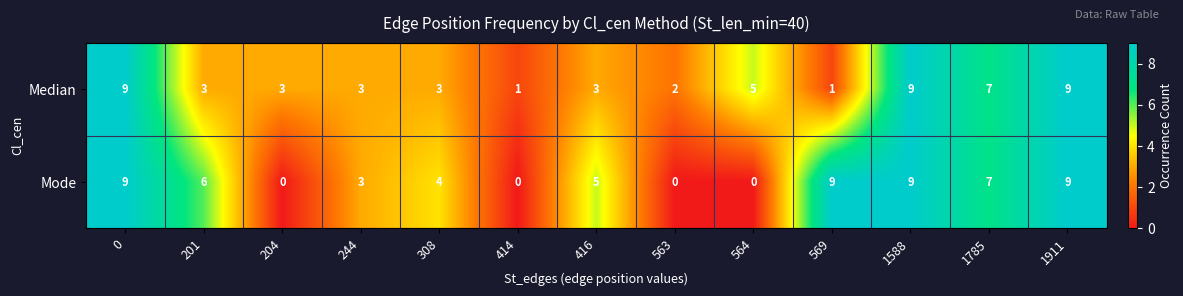

True or false: Mode has a value of 5 at 416.

True